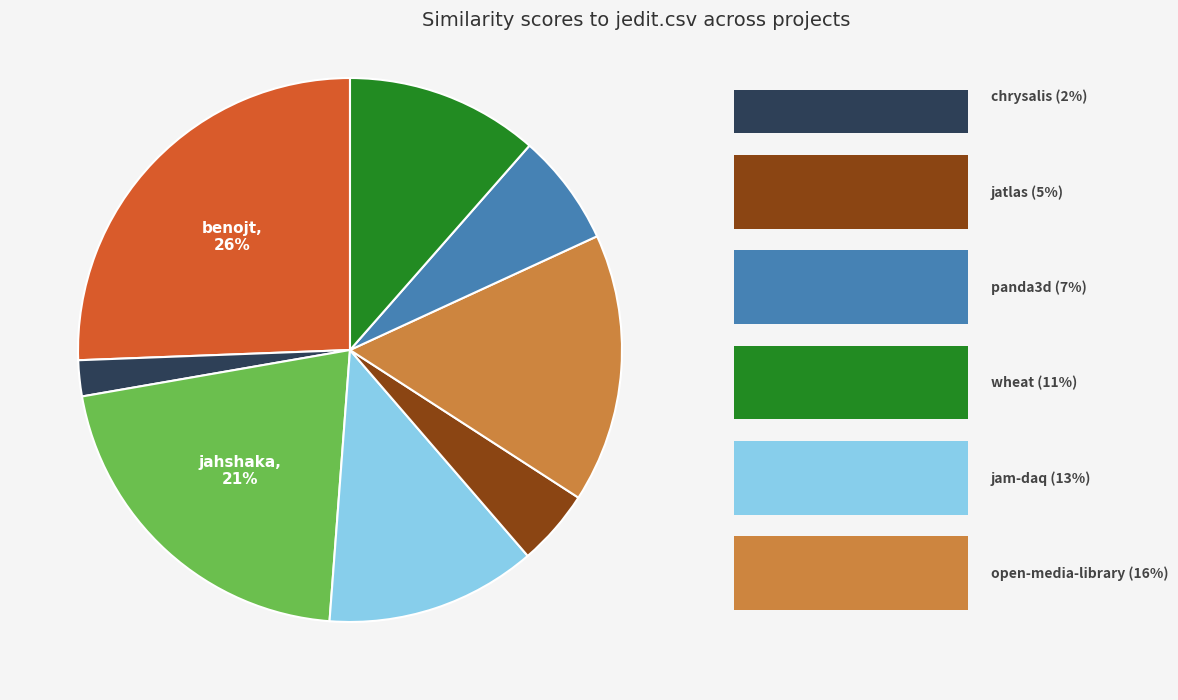

Is there any slice that represents more than half of the pie?

No